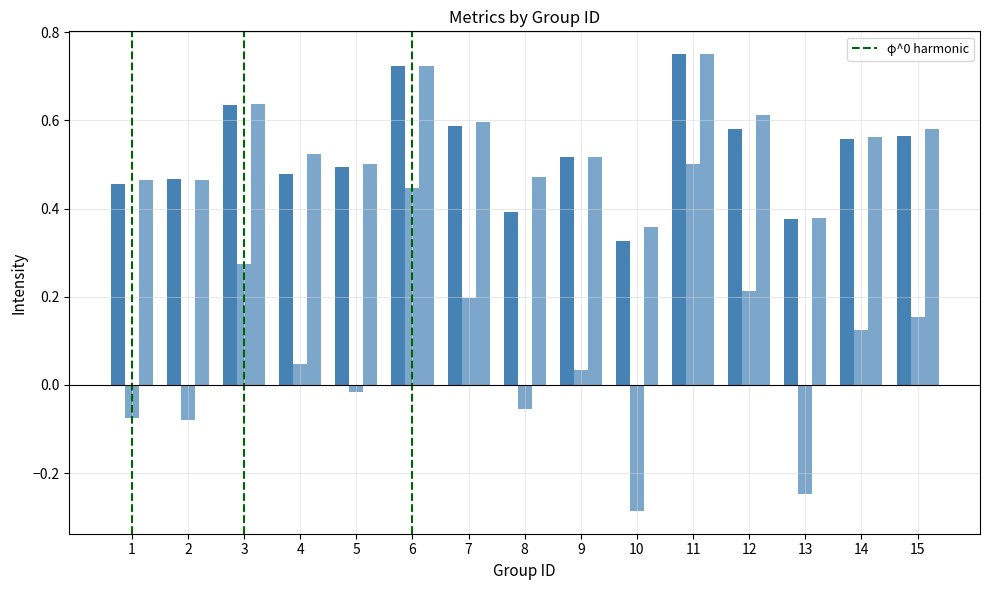

Is it true that accuracy equals 1.3 at 11?

False